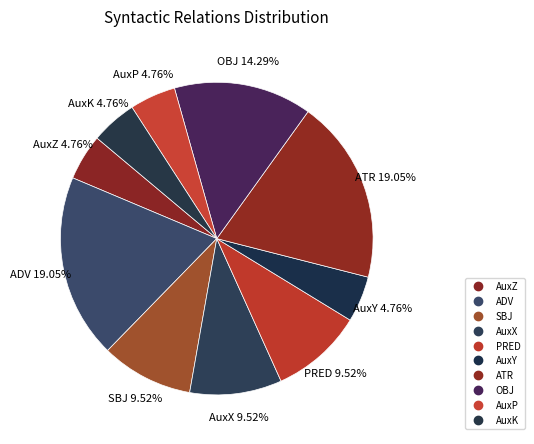

What percentage is the AuxK slice, to the nearest percent?

5%